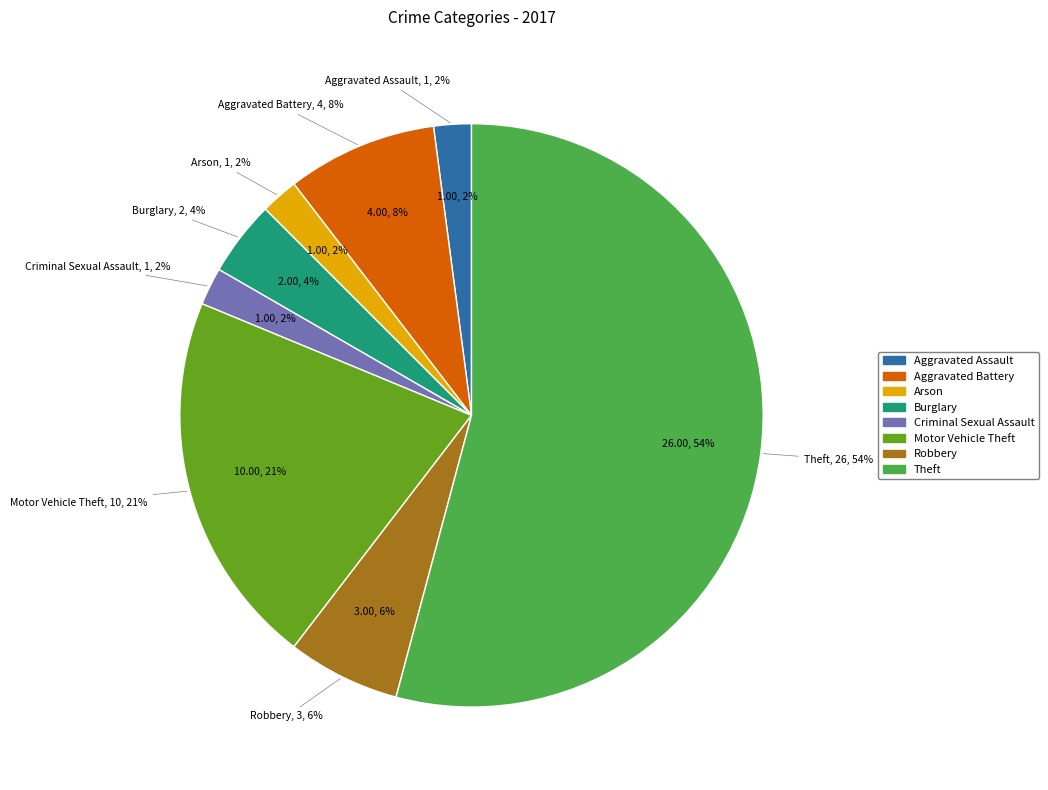

To the nearest percent, what percentage of the pie is Aggravated Battery?

8%